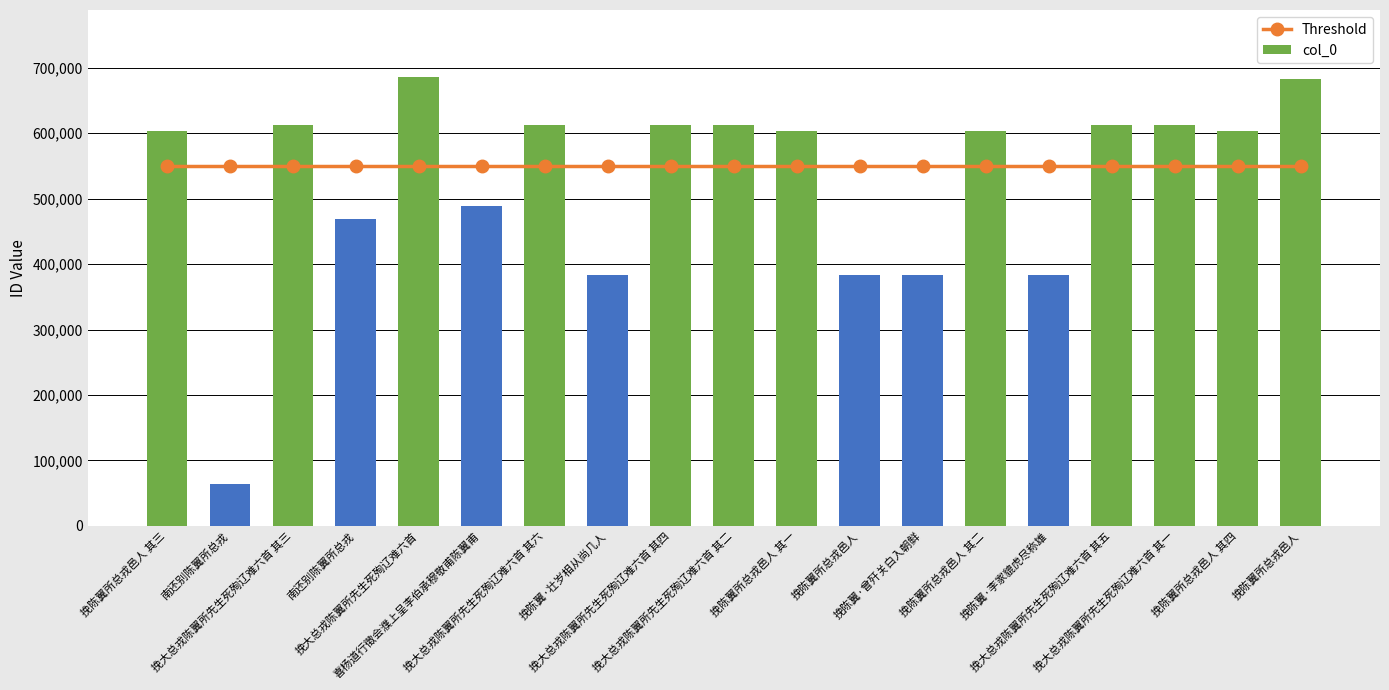

Which category has the highest value in the Threshold series?

挽陈翼所总戎邑人 其三